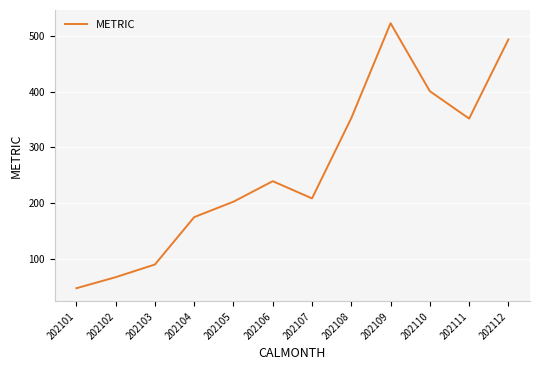

The value at 202108 is 352.6. True or false?

True